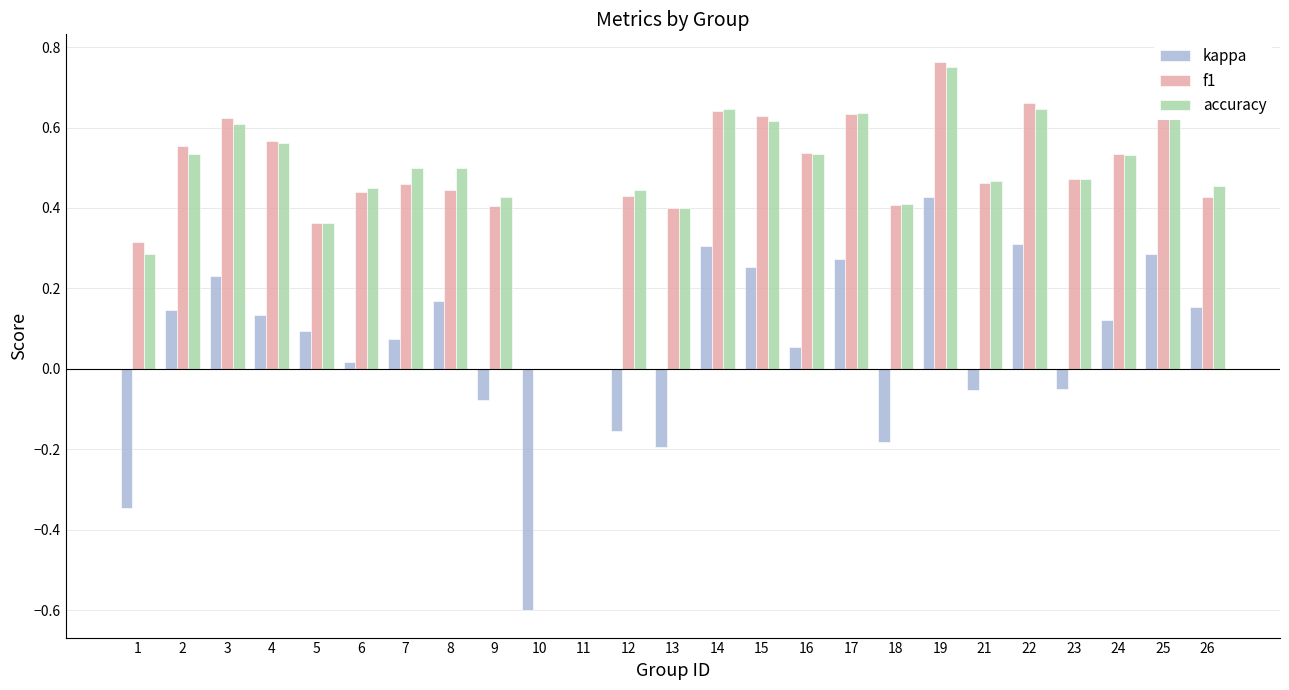

Which category has the highest value across all series?

19